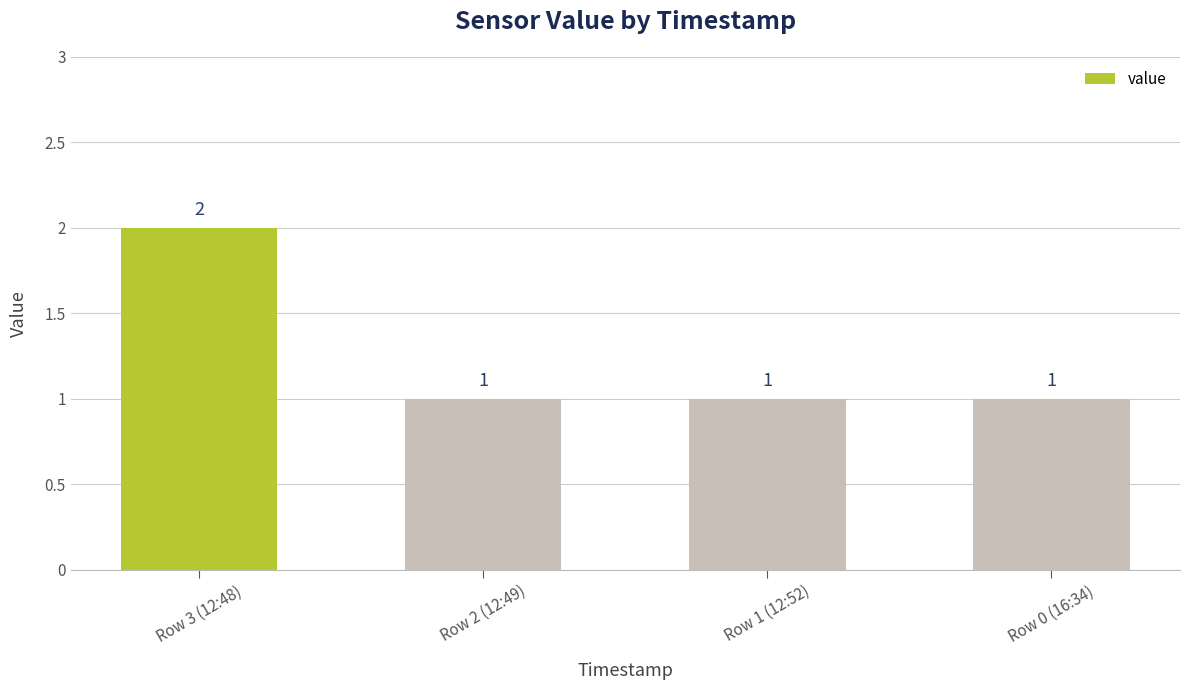

What is the label of the 2nd bar from the left?

Row 2 (12:49)